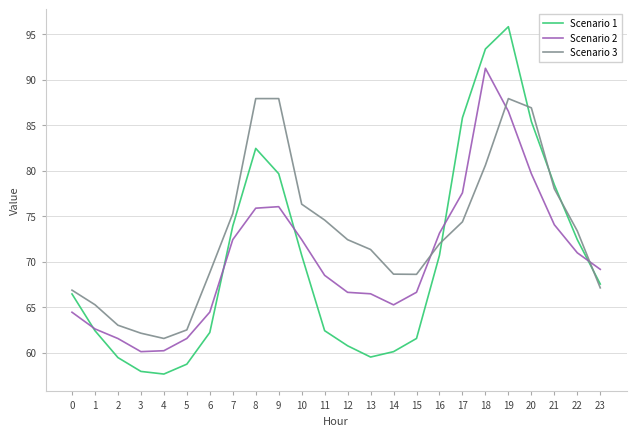

What is the sum of all Scenario 3 values?

1753.2